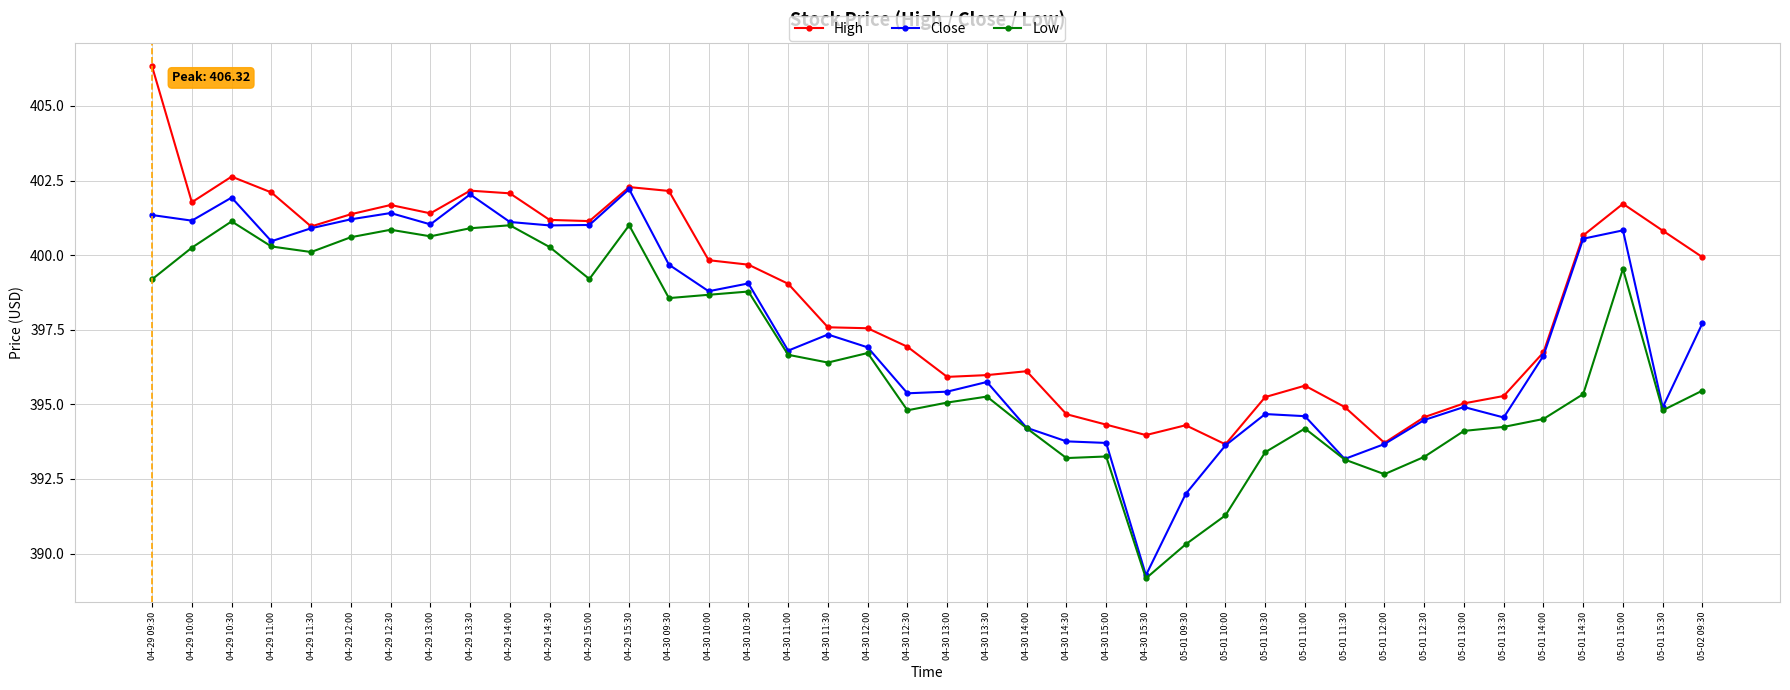

Which label corresponds to the smallest value in the chart?

04-30 15:30